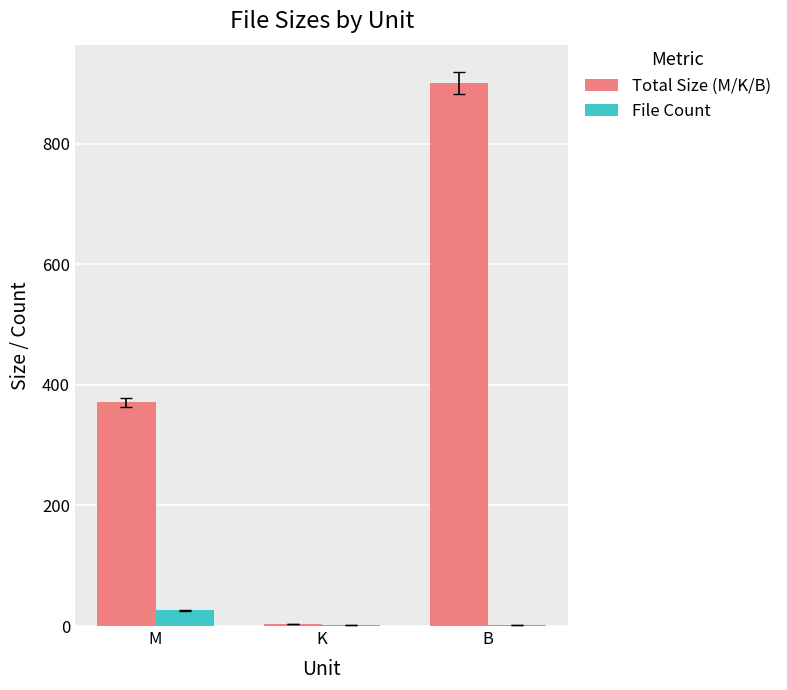

Which label corresponds to the largest value in the chart?

B